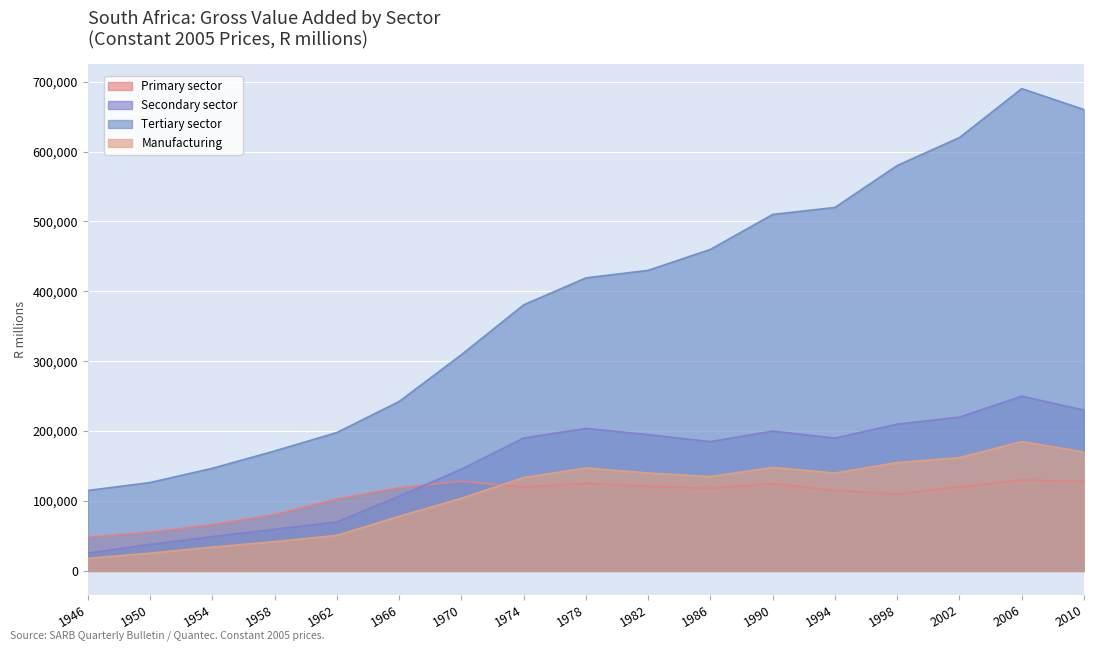

The Manufacturing series shows 147296 at 1978. True or false?

True